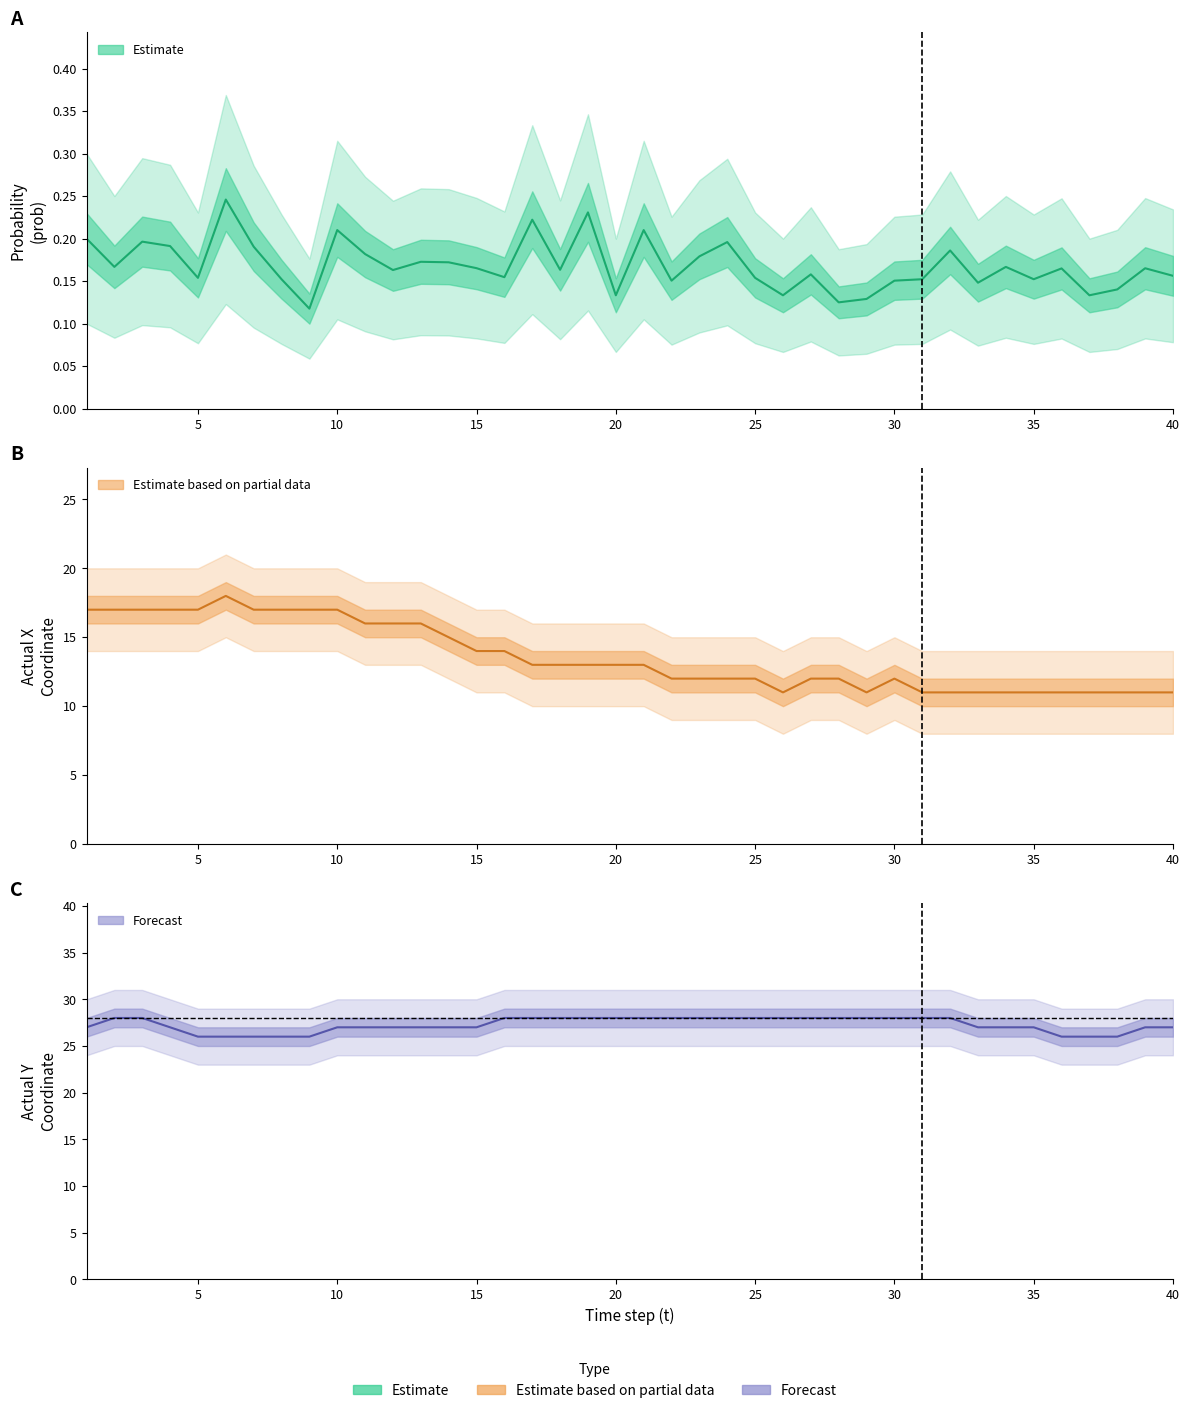

At how many categories does at least one series exceed 8?

40